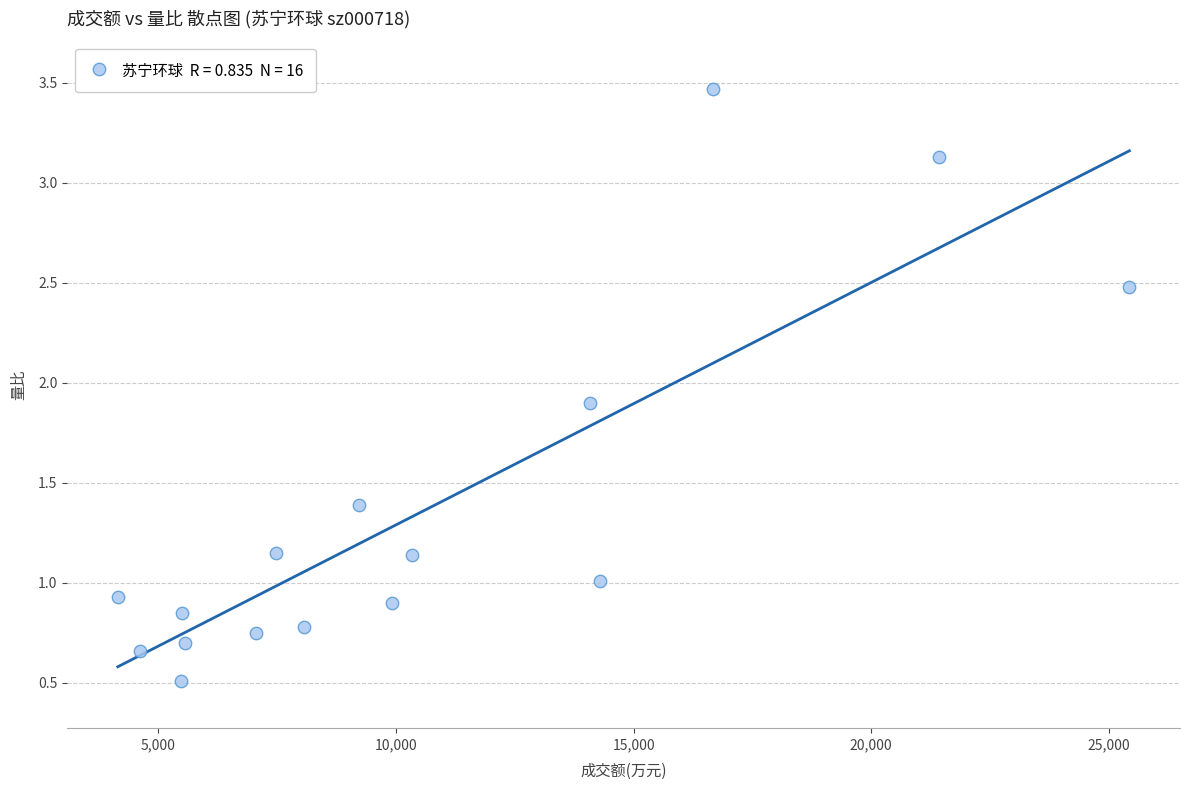

What is the range of X values (max minus min)?

21290.0